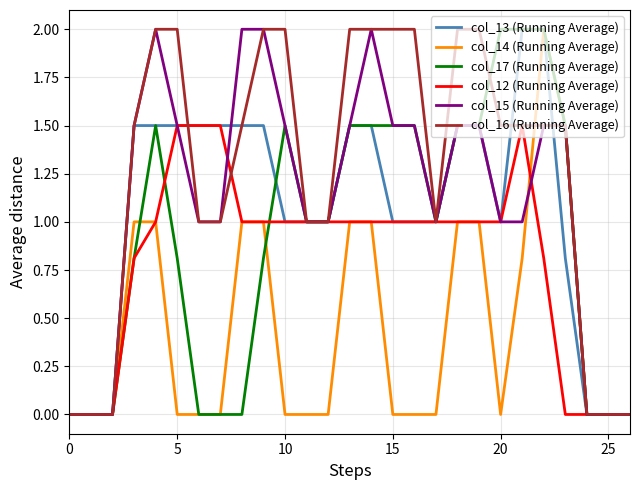

What is the highest value of the col_17 (Running Average) series?

2.0